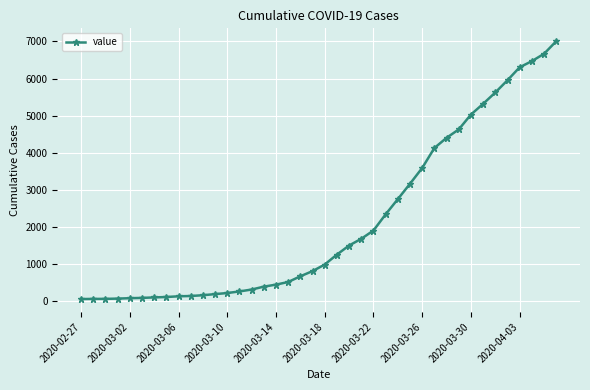

What is the difference between the maximum and minimum values?

6940